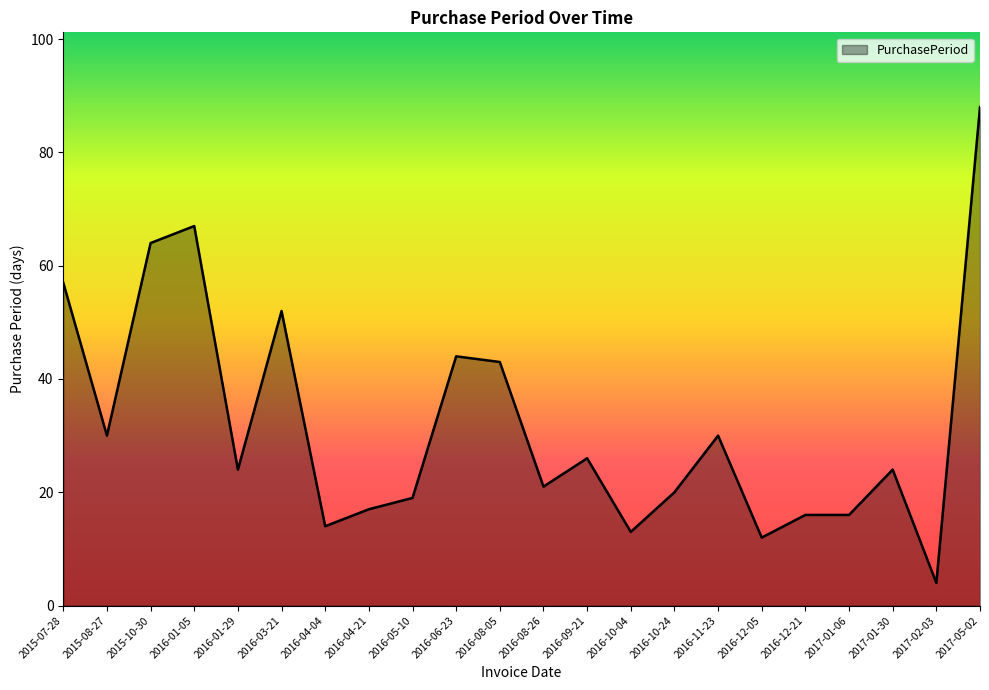

What value does the data have at 2015-08-27?

30